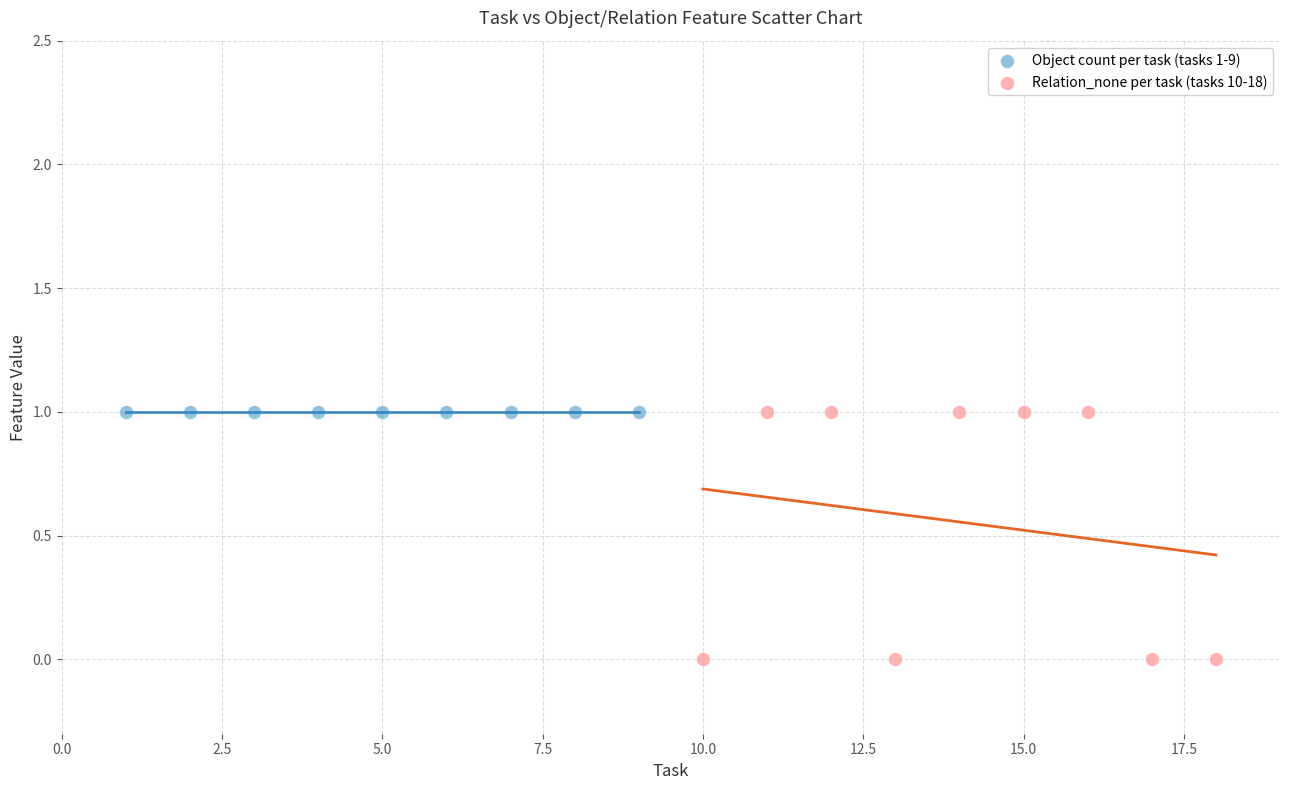

Which series reaches the minimum Y coordinate?

Relation_none per task (tasks 10-18)